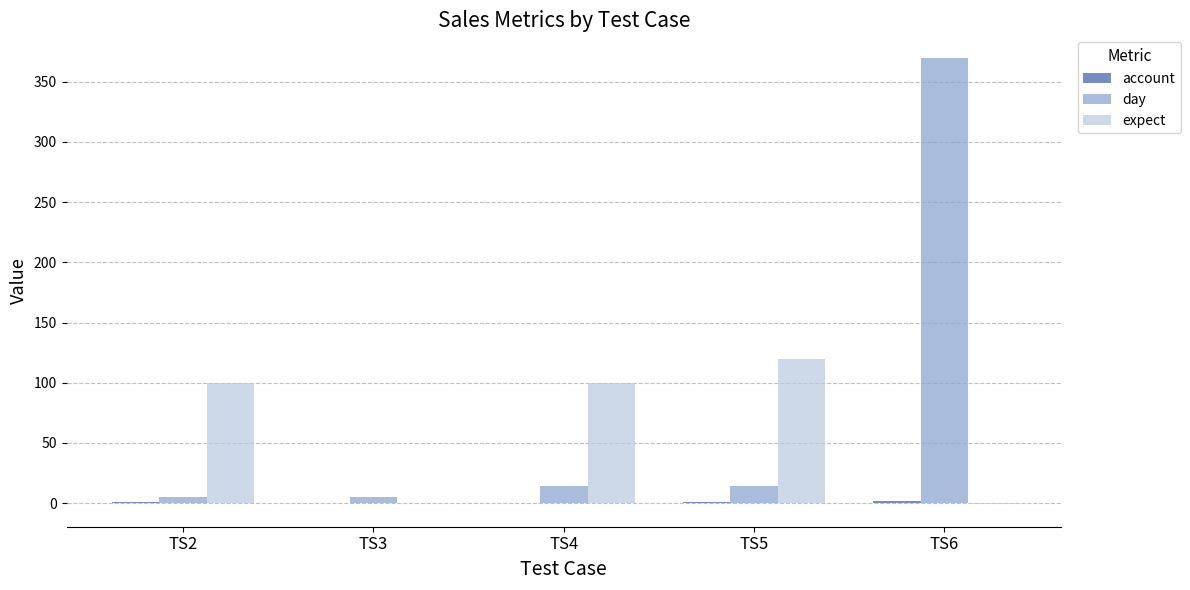

Is the value of expect at TS6 greater than the value of day at TS3?

No